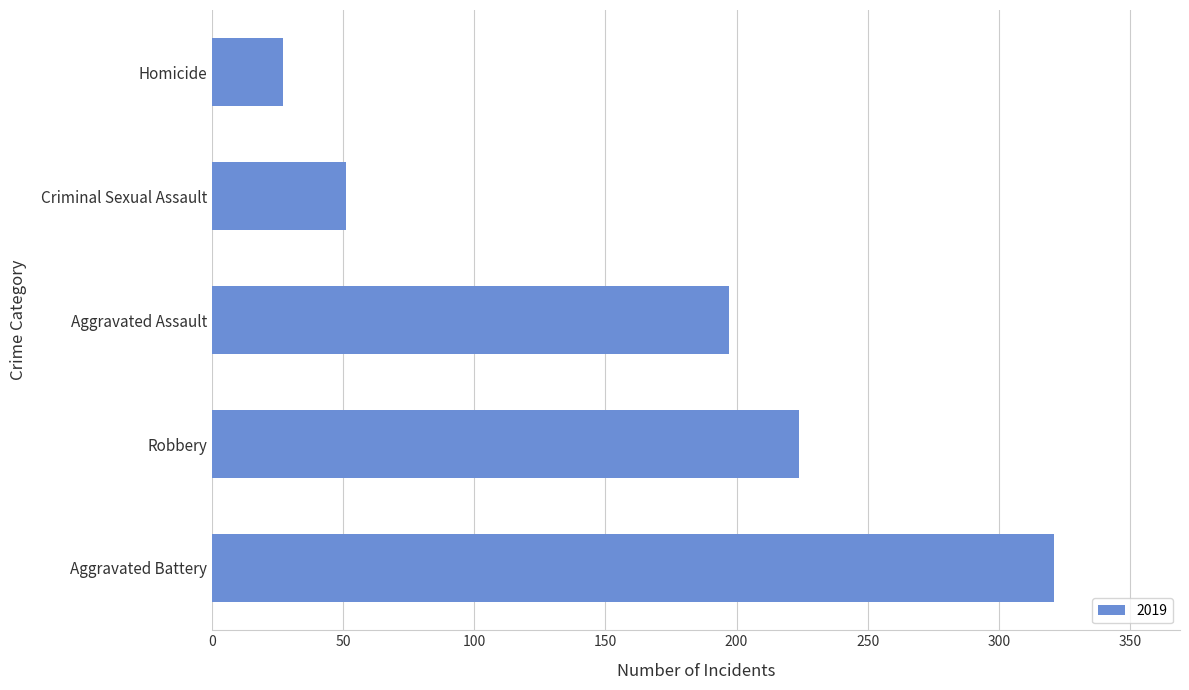

List the labels in order of value, smallest first.

Homicide, Criminal Sexual Assault, Aggravated Assault, Robbery, Aggravated Battery